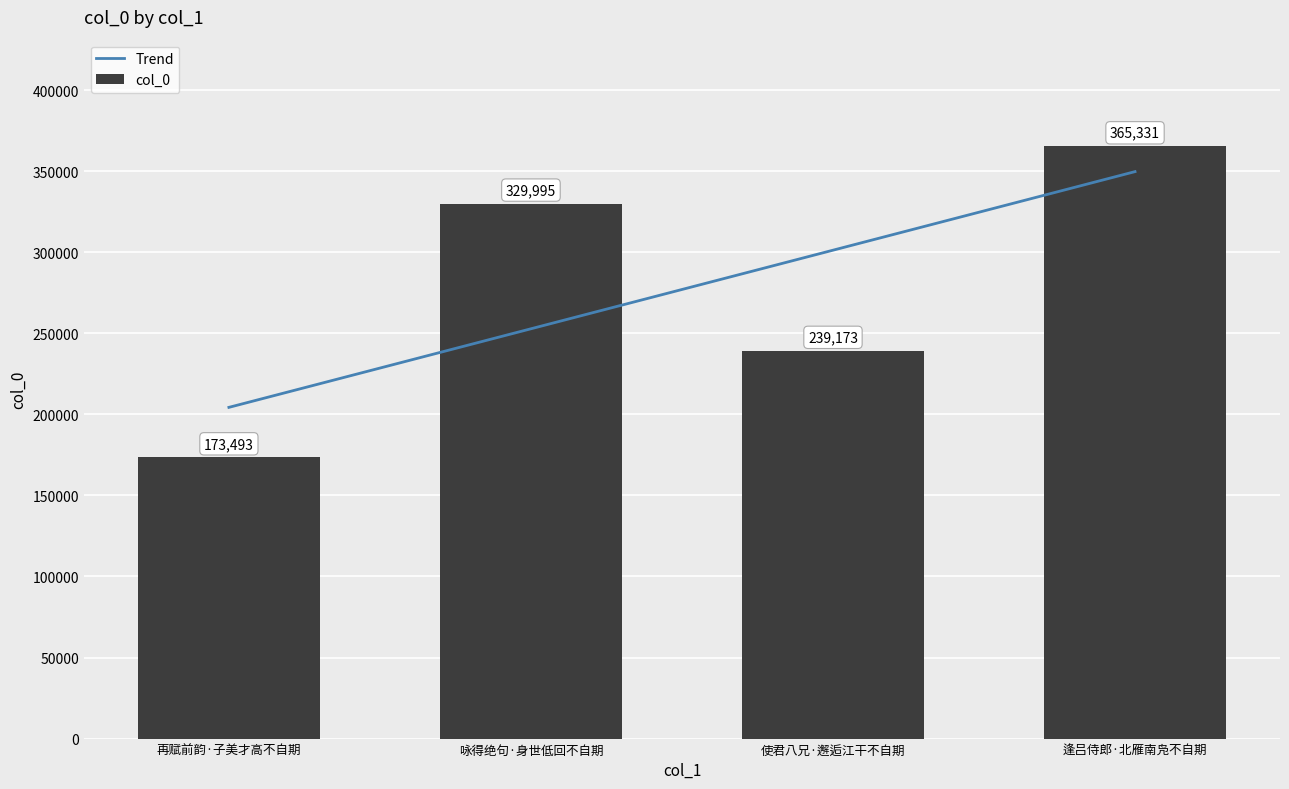

How many data points does each series have?

4